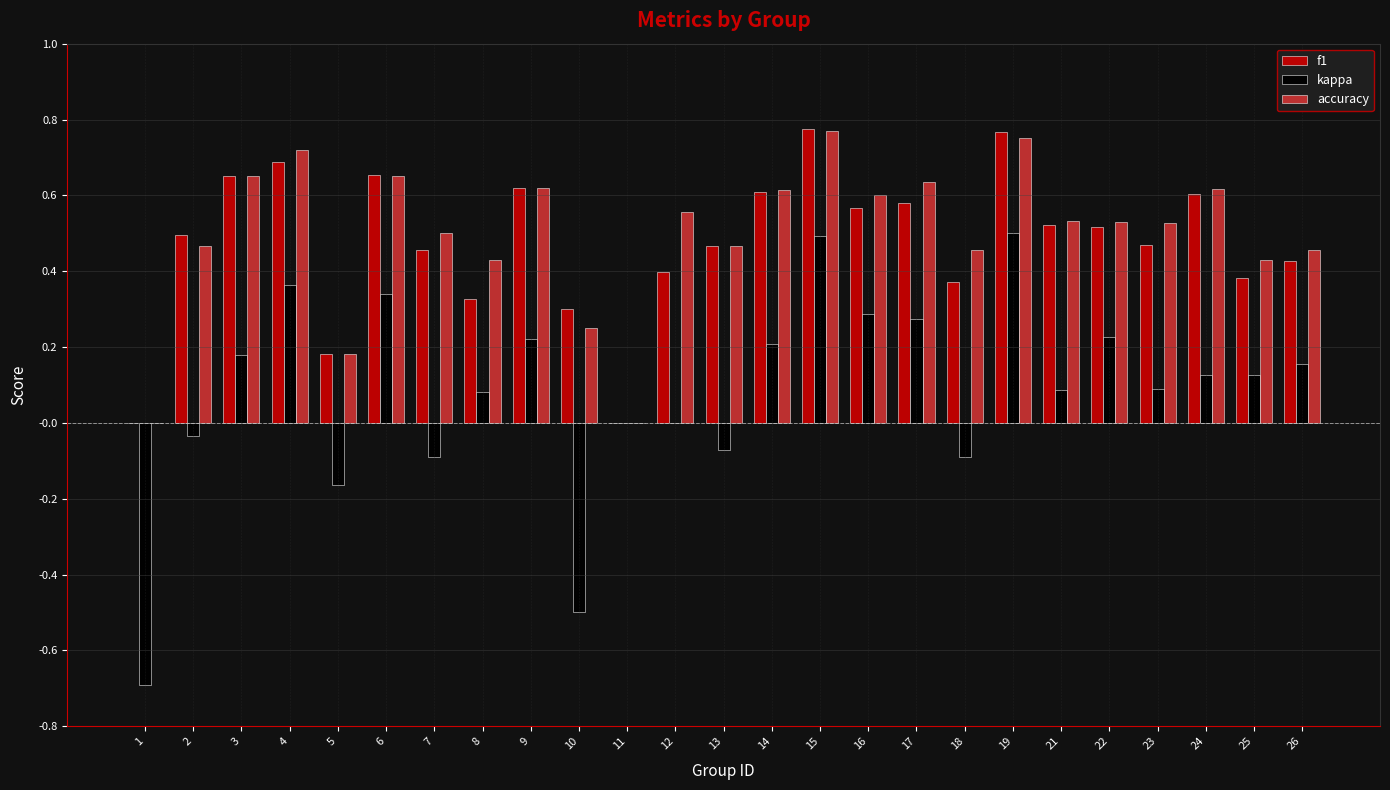

Which series changed the most between 1 and 3?

kappa